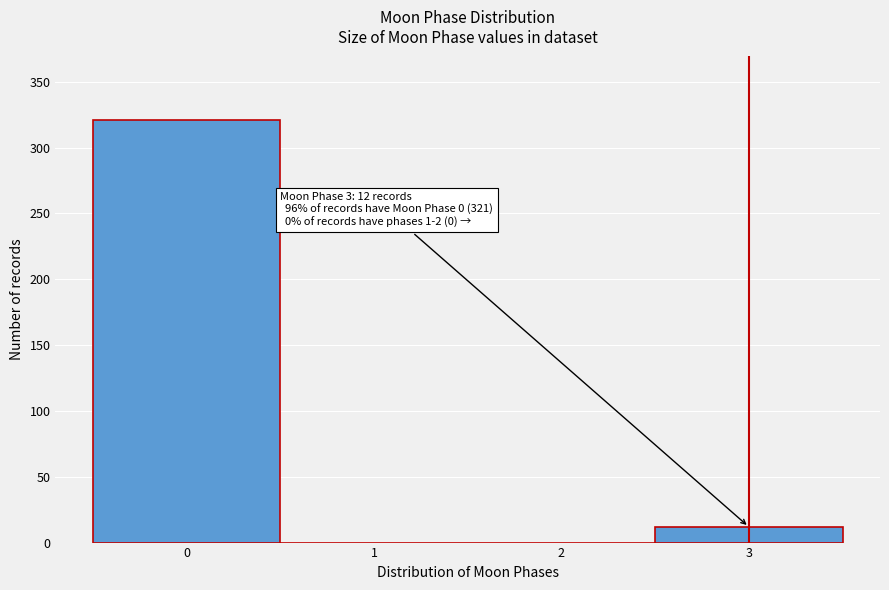

Over which range of the x-axis is the bar tallest?

-0.5 to 0.5